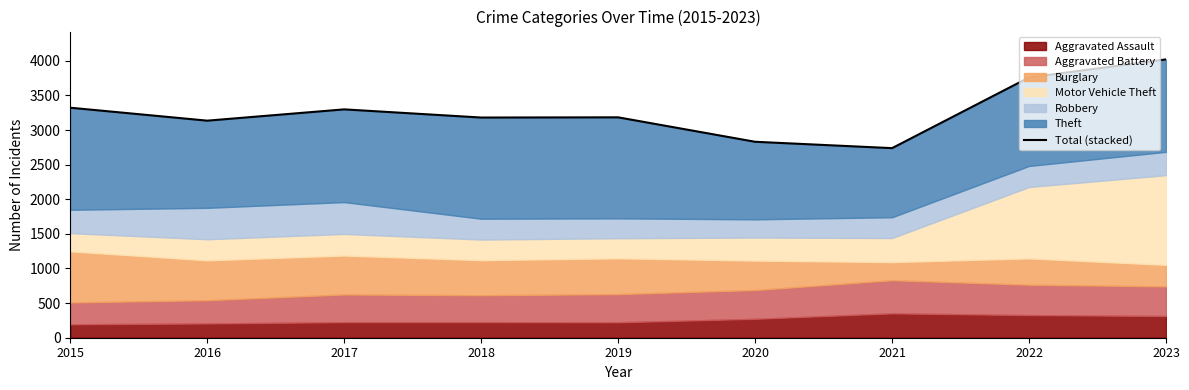

How many points are lower than both their immediate neighbors (excluding endpoints)?

3